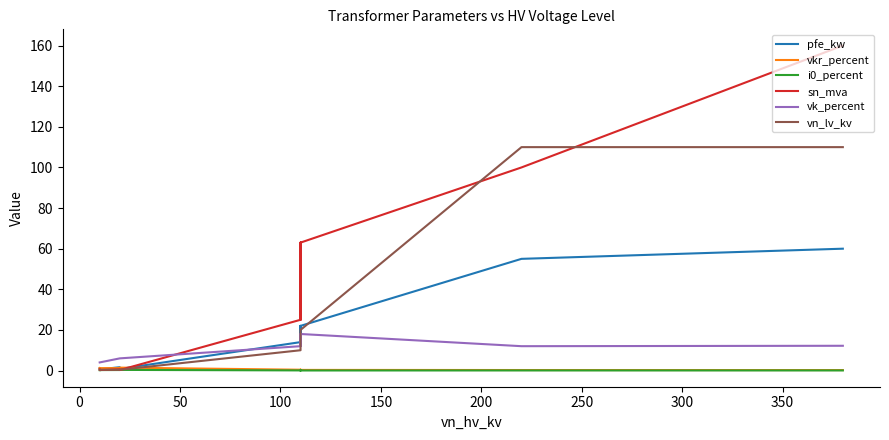

List the series in order of their peak value, lowest first.

i0_percent, vkr_percent, vk_percent, pfe_kw, vn_lv_kv, sn_mva